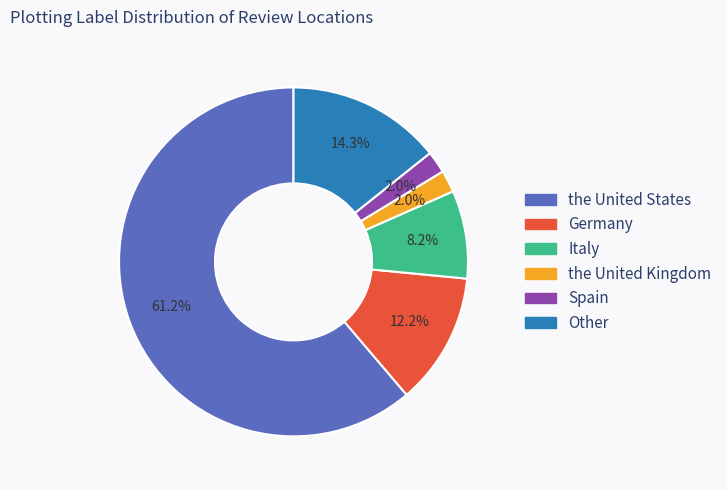

Which has a higher value, Germany or the United States?

the United States